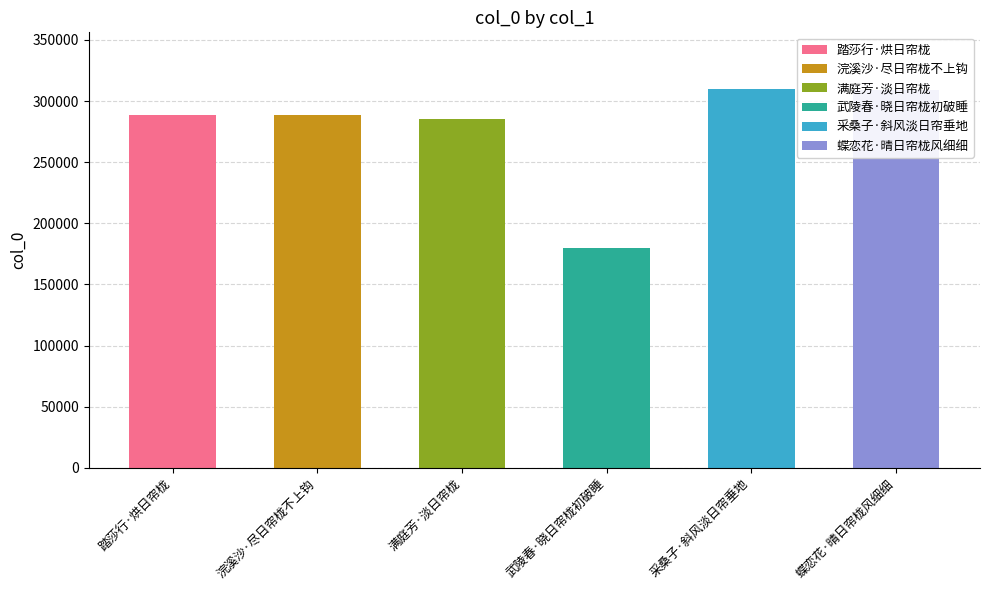

What value does the data have at 蝶恋花·晴日帘栊风细细, to the nearest 10?

309440